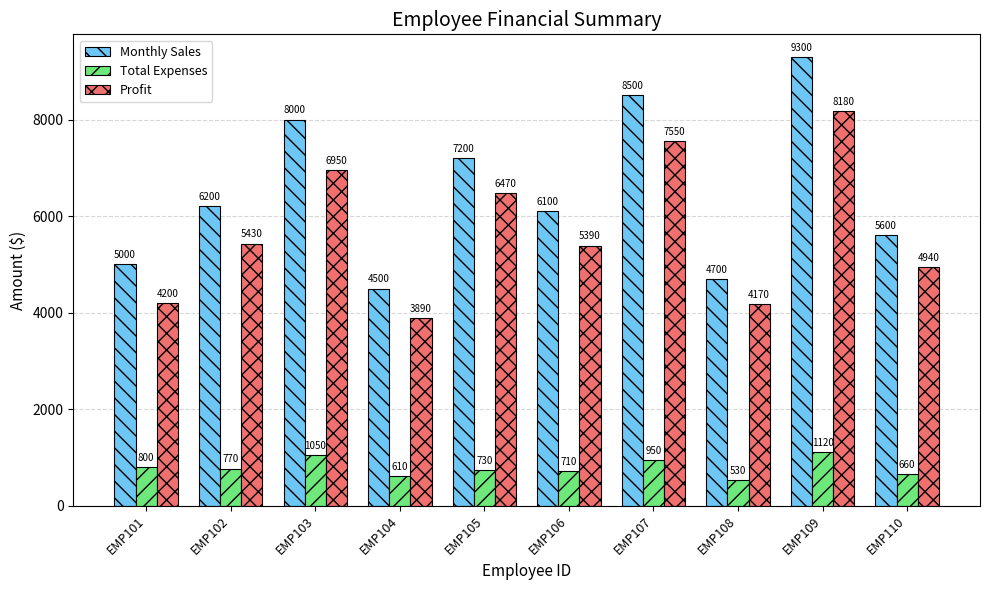

What is the minimum value shown in the chart?

530